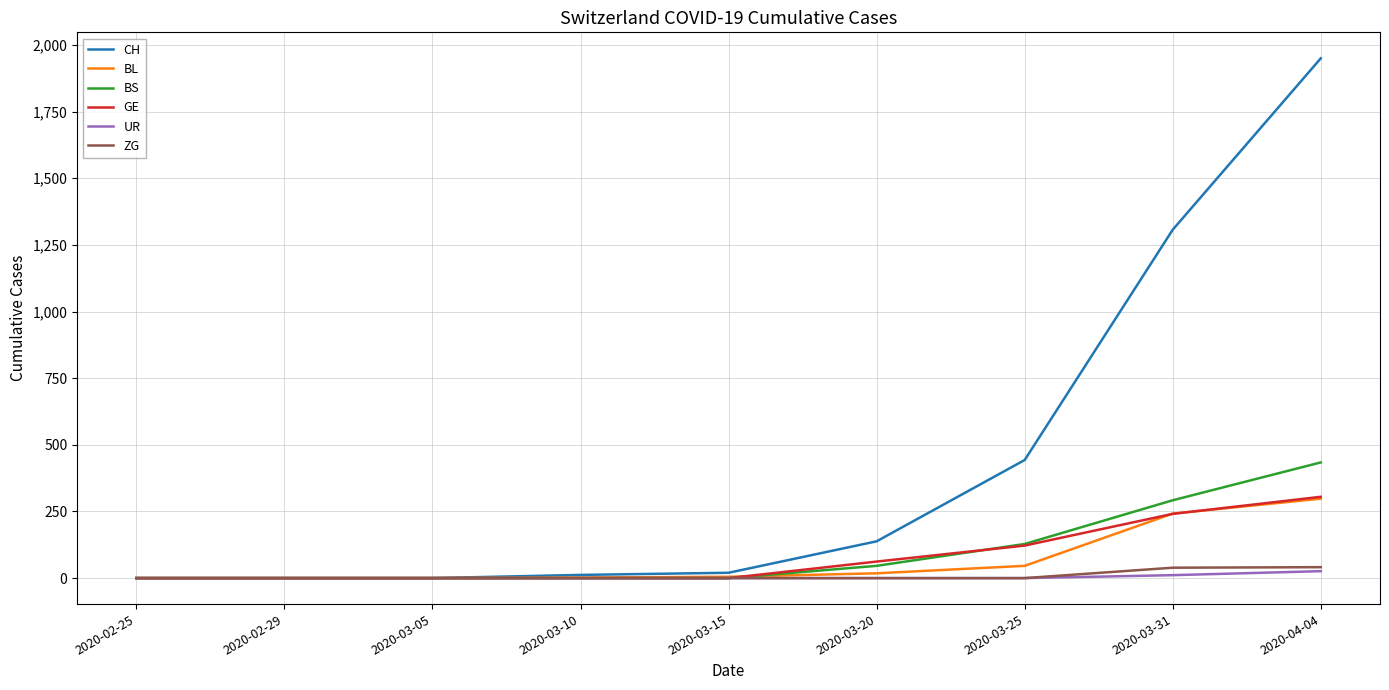

What is the greatest value displayed?

1950